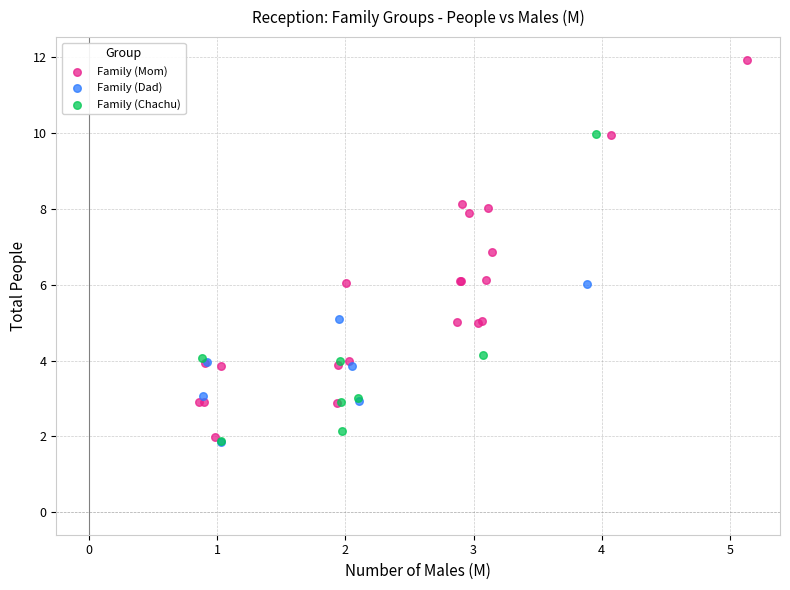

Which series has the largest Y range (max minus min)?

Family (Mom)